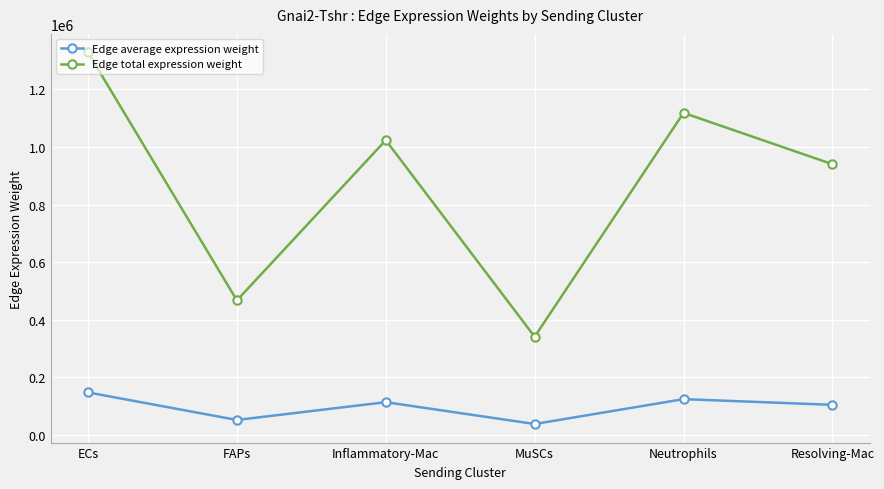

True or false: Edge total expression weight and Edge average expression weight intersect in this chart.

False